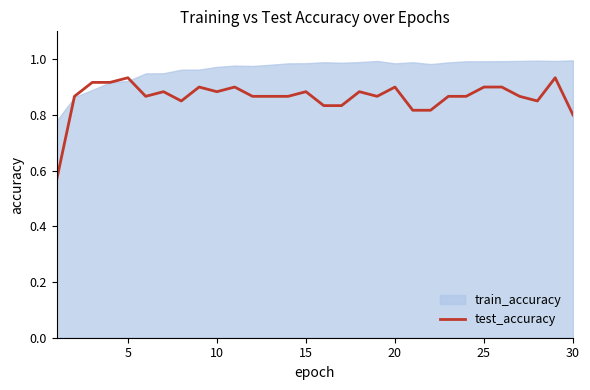

The value at 27 is 1.5. True or false?

False